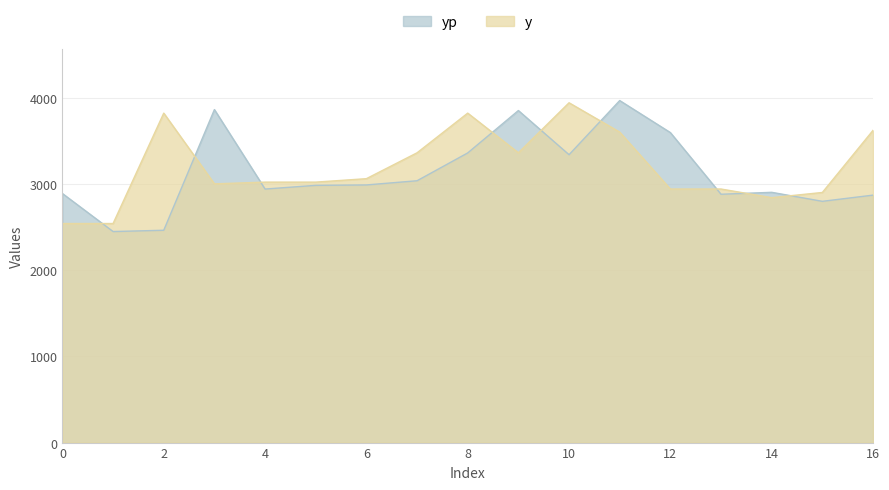

What is the lowest value of the yp series?

2447.0